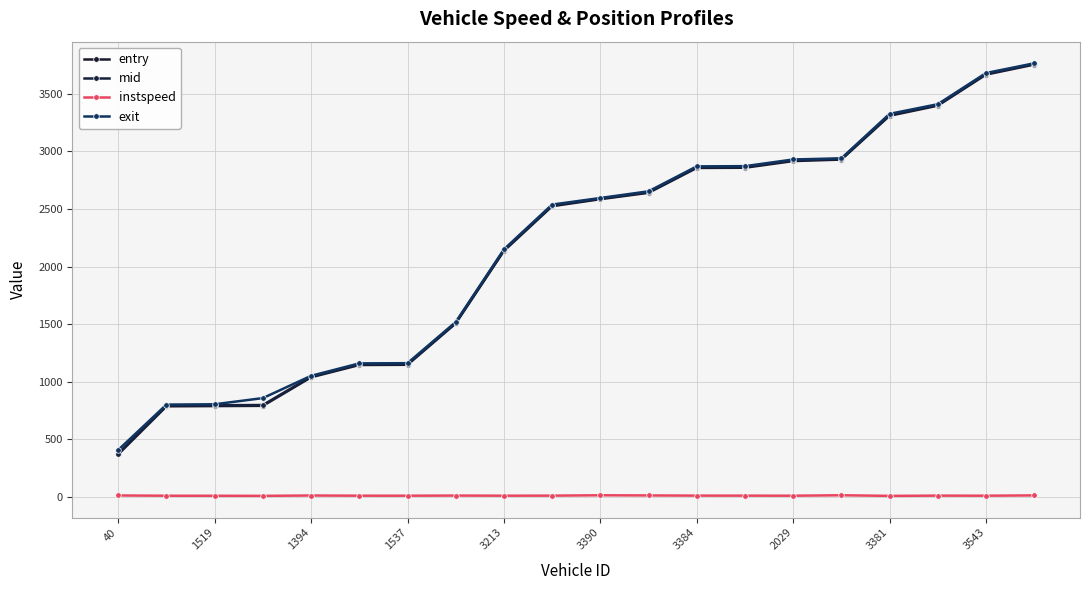

Does the chart have visible grid lines?

Yes